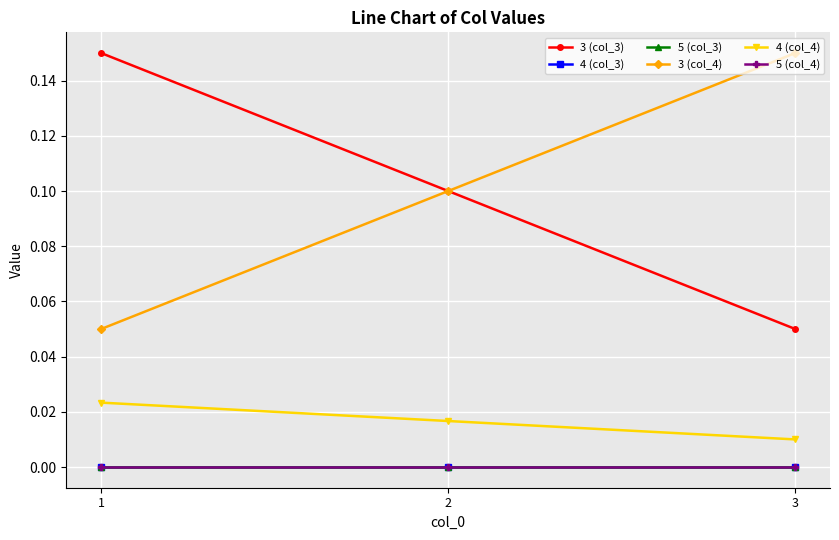

Which series has the largest range (max minus min)?

3 (col_3)